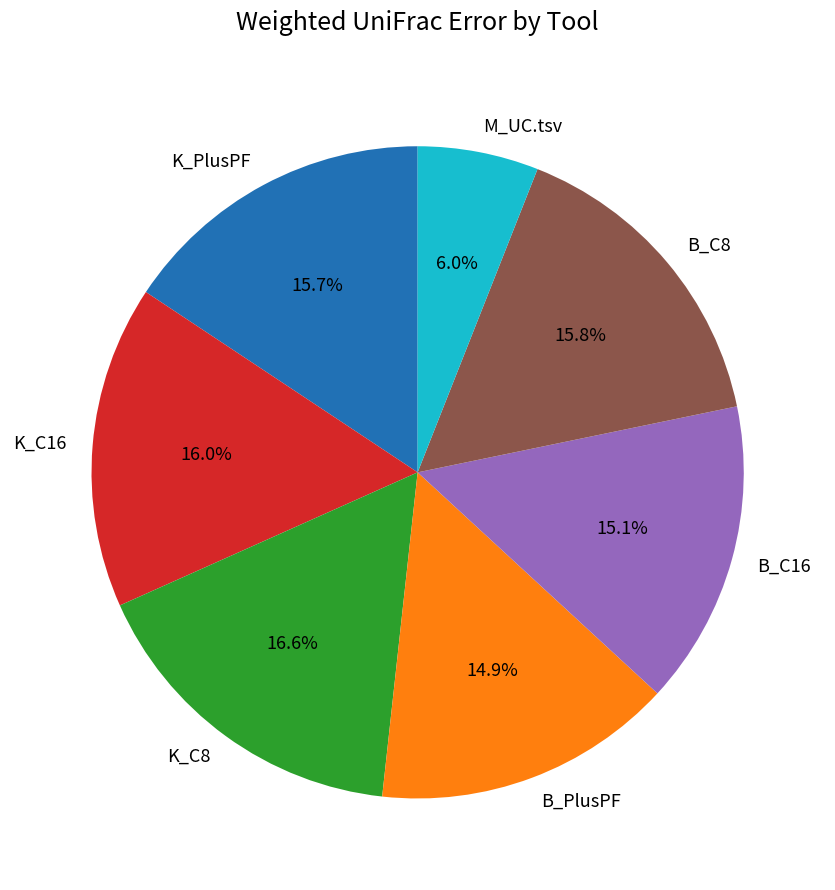

What percentage is the M_UC.tsv slice, to the nearest percent?

6%